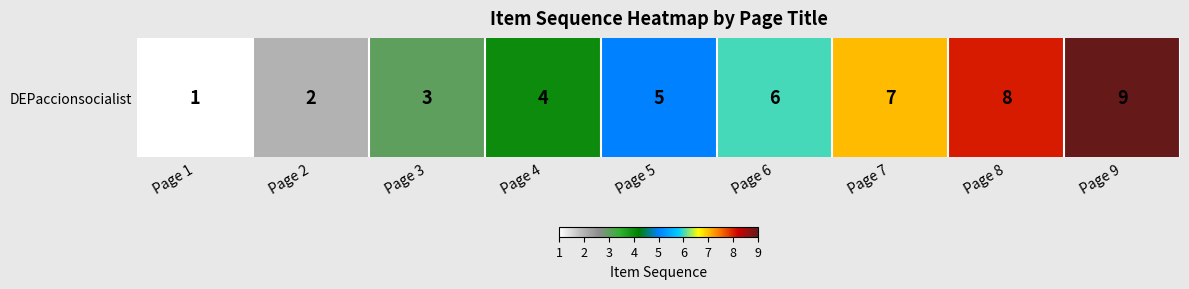

Where is the data nearest to the value 5?

Page 5